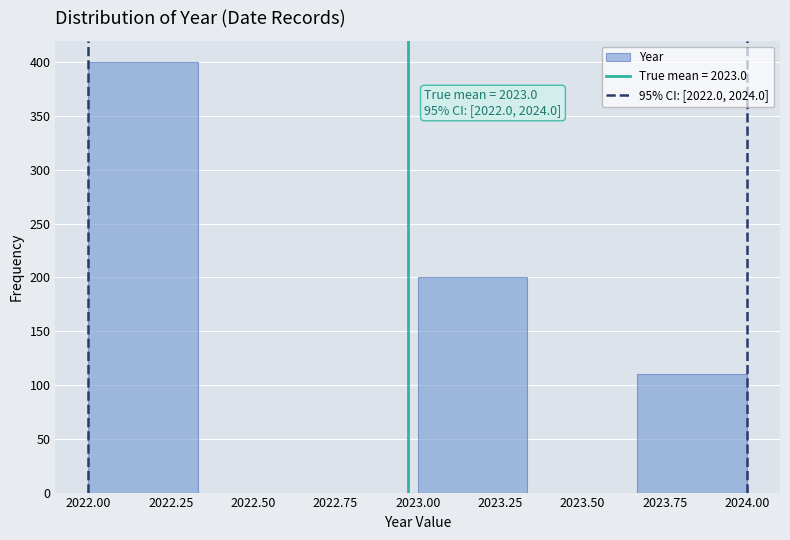

Over which range of the x-axis is the bar tallest?

2022.00 to 2022.35